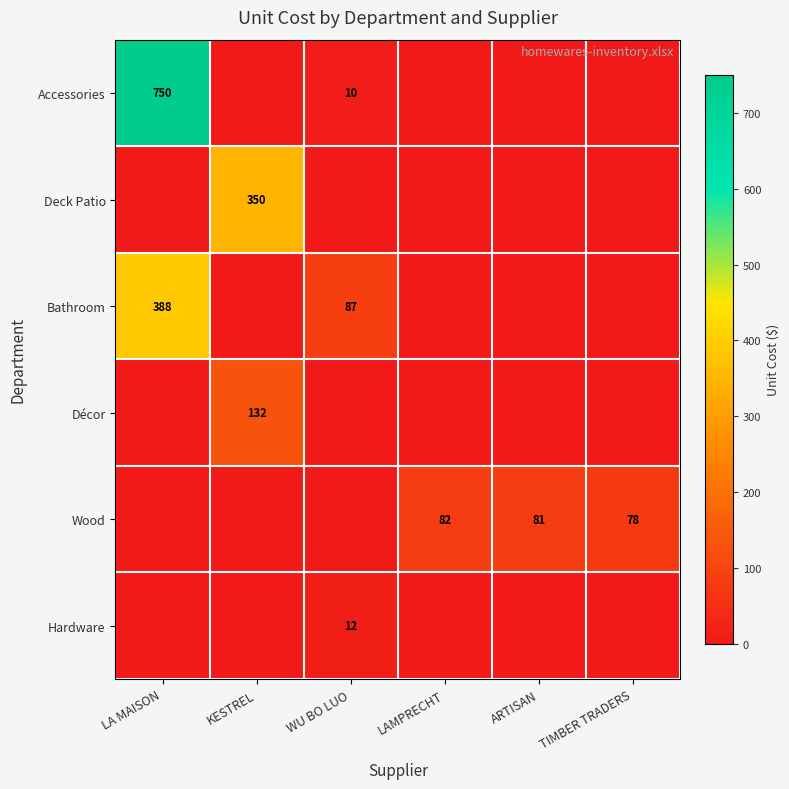

Is the value of Deck Patio at KESTREL greater than the value of Accessories at LA MAISON?

No